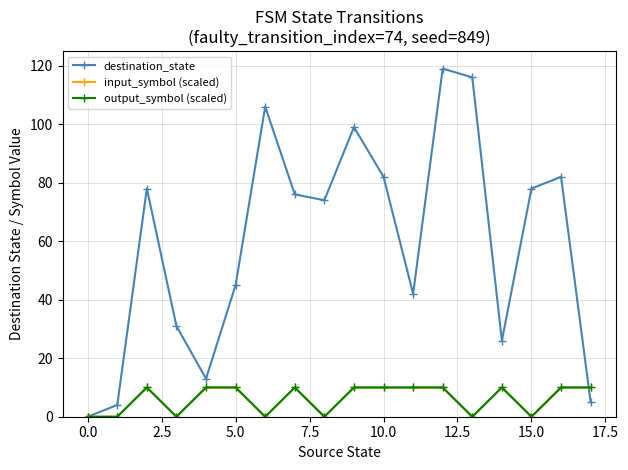

Does the chart have visible grid lines?

Yes